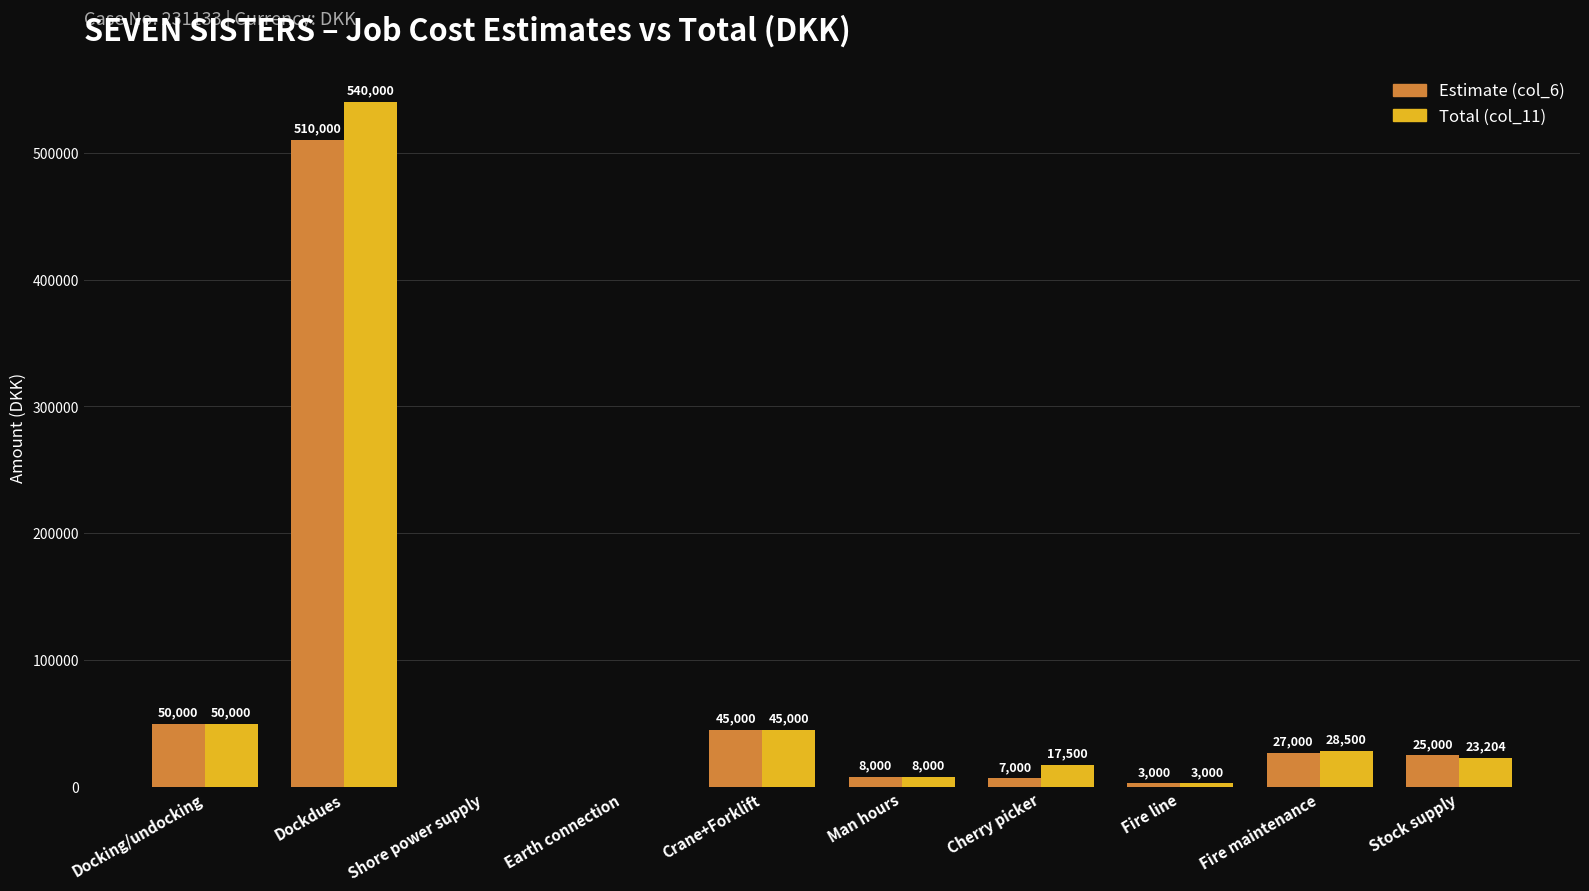

At which label does Total (col_11) first exceed 23204?

Docking/undocking